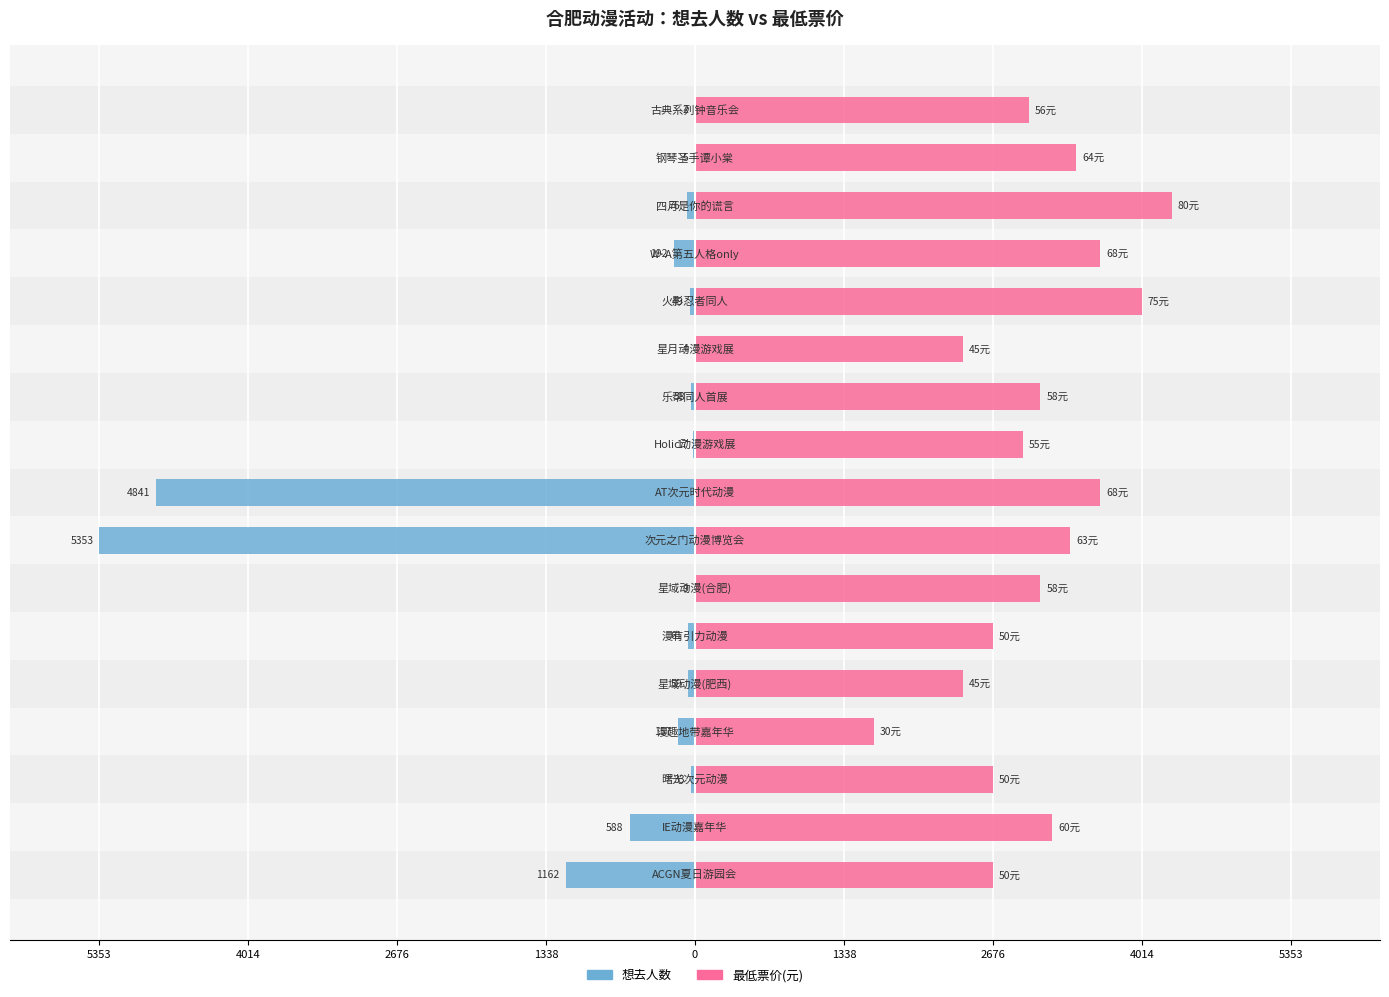

How many series are shown in this chart?

2